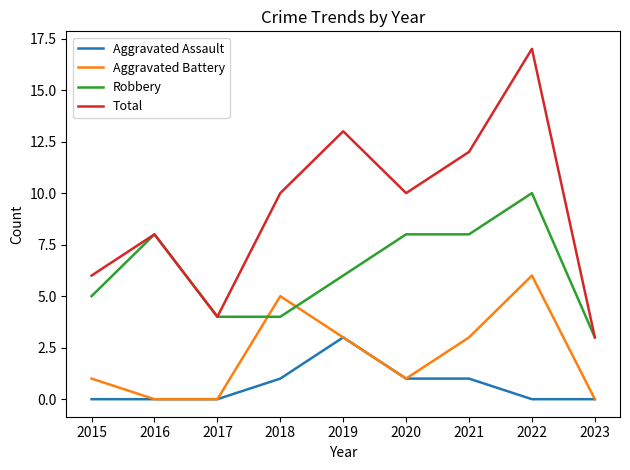

True or false: Total and Aggravated Assault cross at least once.

False